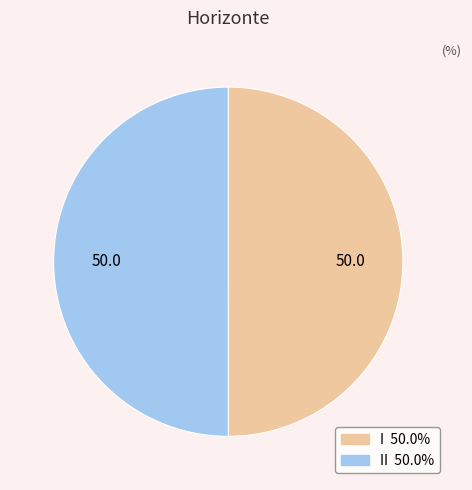

Count the number of slices in the pie.

2